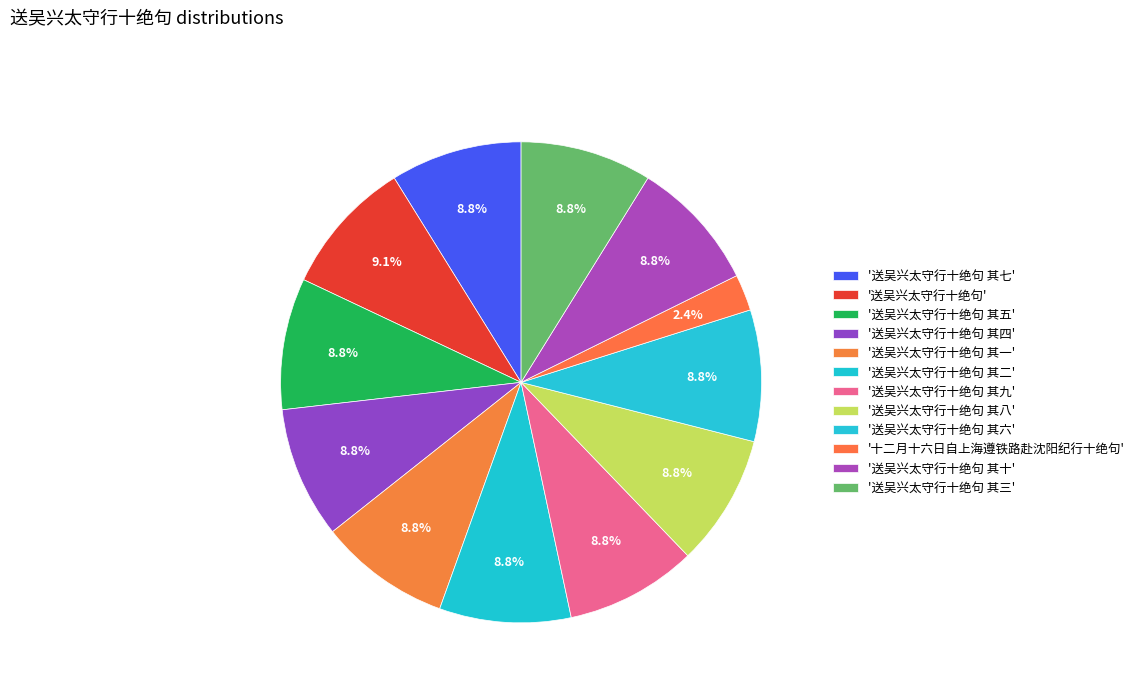

How many slices are in this pie chart?

12